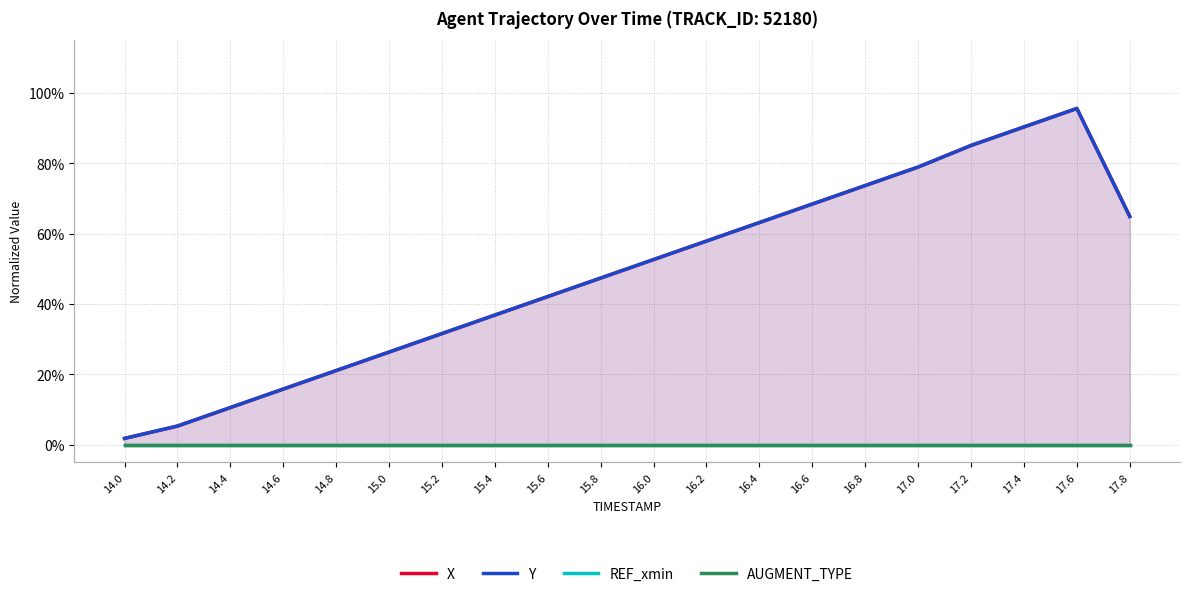

Which series has the largest total across all categories?

Y